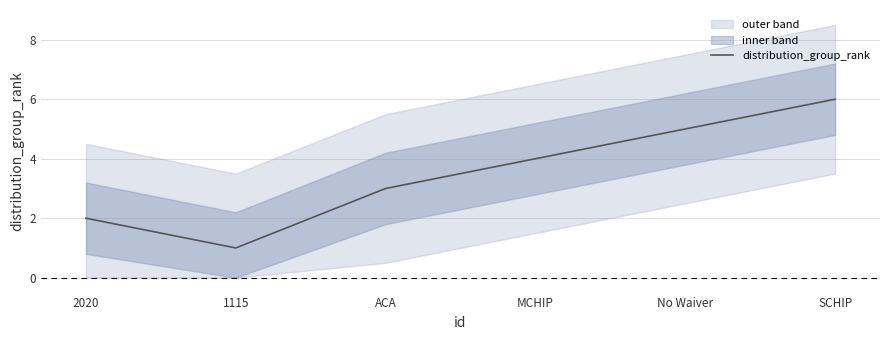

Is it true that the value at 2020 is 3?

False